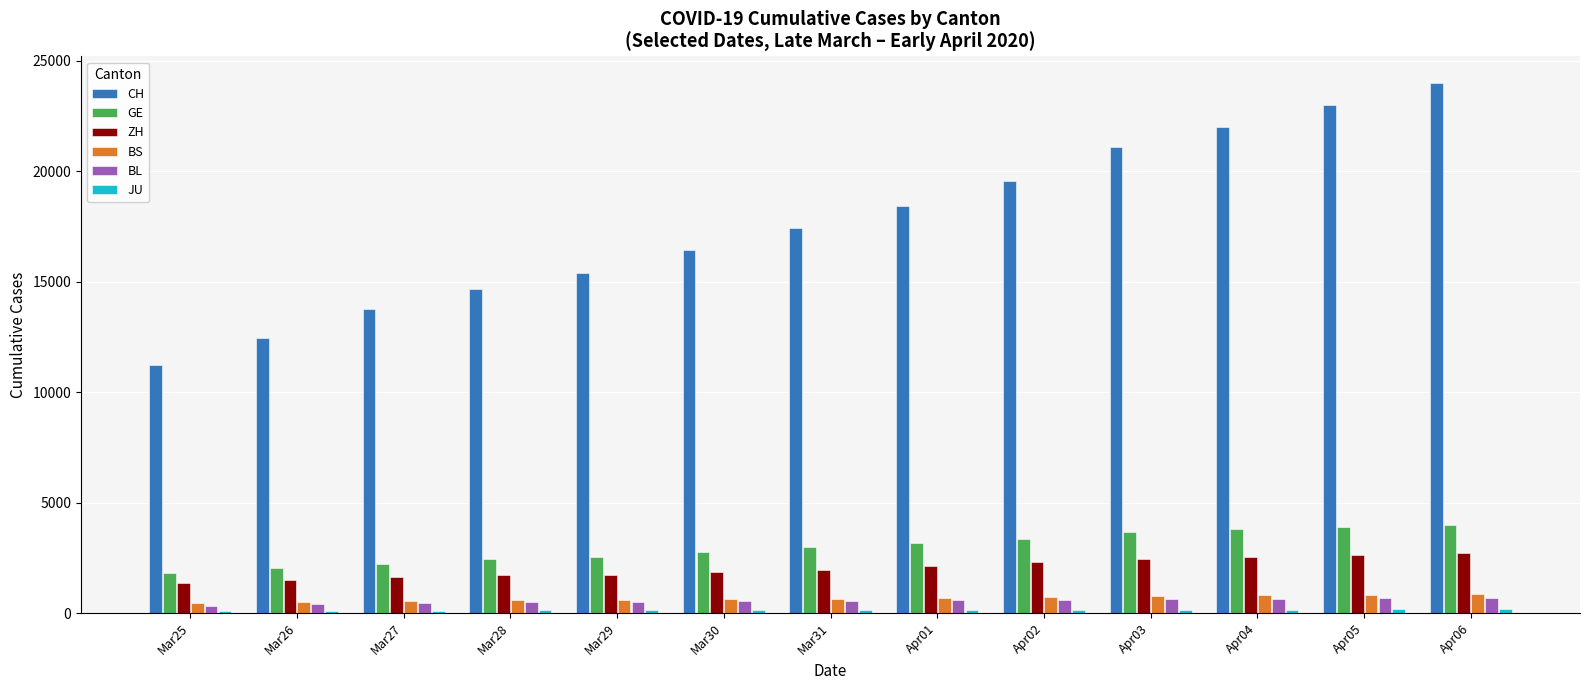

List the labels in order of CH value, smallest first.

Mar25, Mar26, Mar27, Mar28, Mar29, Mar30, Mar31, Apr01, Apr02, Apr03, Apr04, Apr05, Apr06